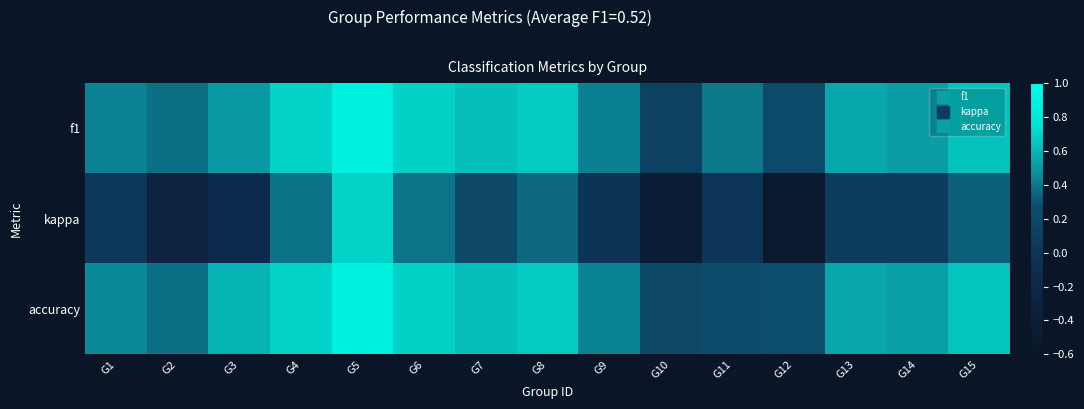

What is the greatest value displayed?

0.9